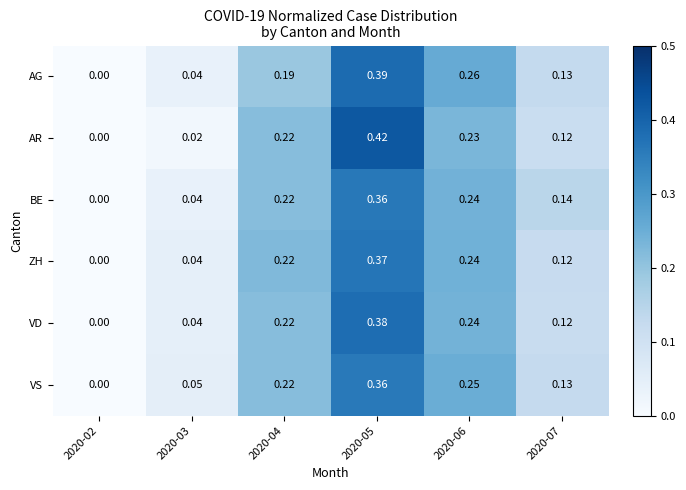

Which series changed the most between 2020-03 and 2020-04?

AR